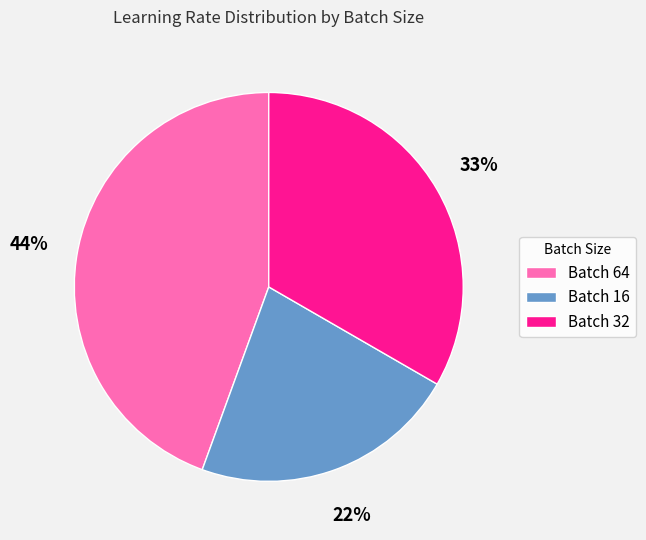

What percentage is the Batch 64 slice, to the nearest percent?

44%